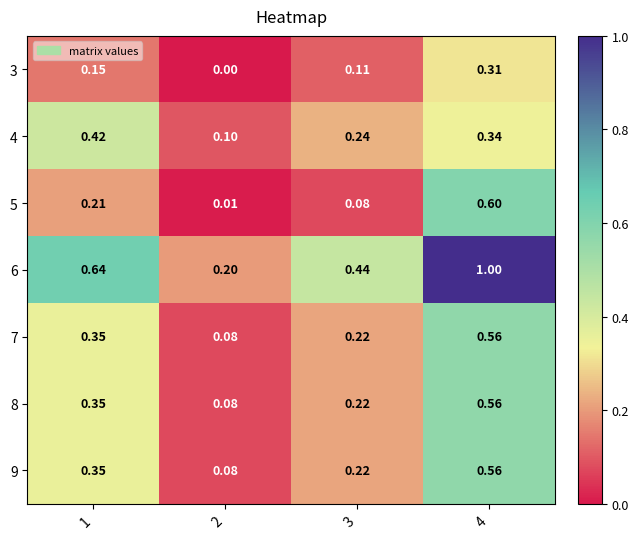

Is the value of 3 at 2 greater than the value of 9 at 4?

No